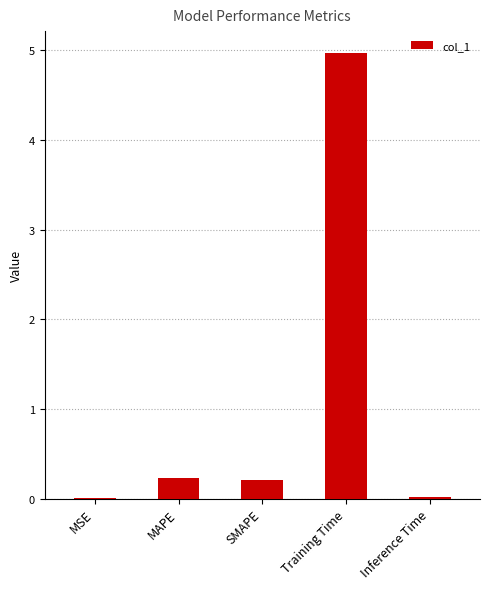

The value at SMAPE is 0.2. True or false?

True